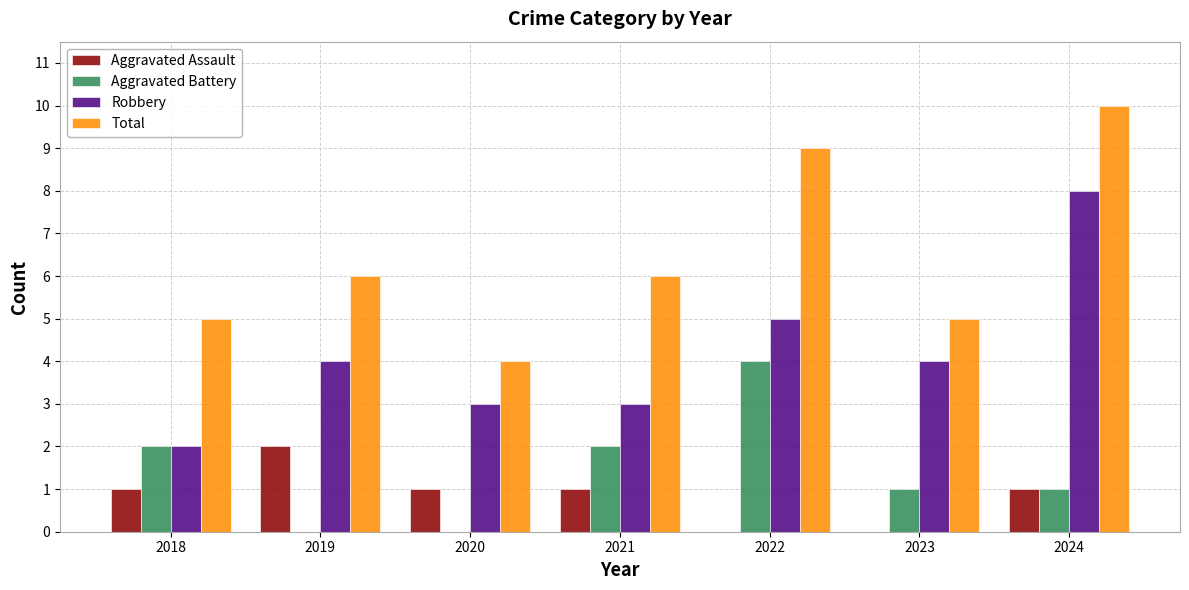

The Total series shows 5 at 2022. True or false?

False